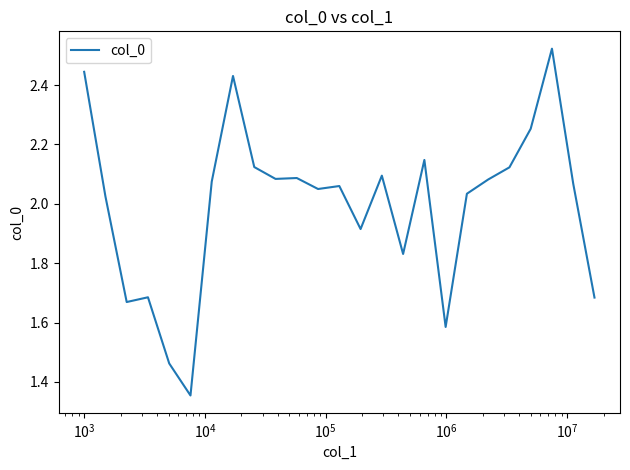

What is the difference between the maximum and minimum values?

1.2